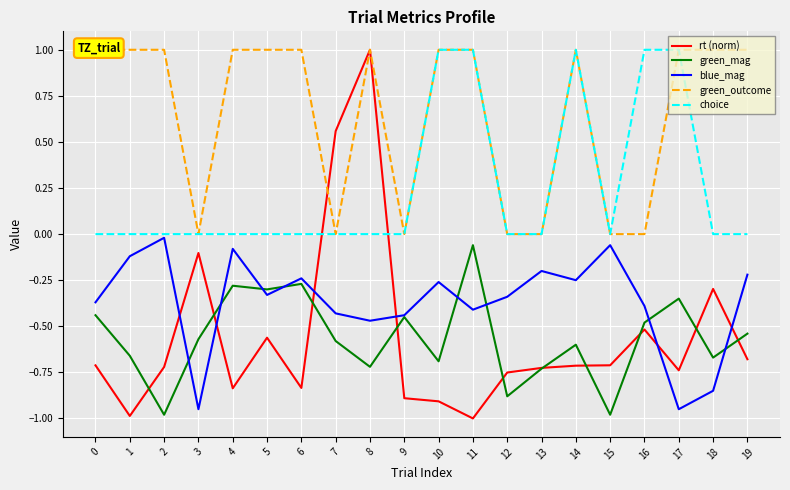

True or false: rt (norm) has more than 2 interior local peaks.

True